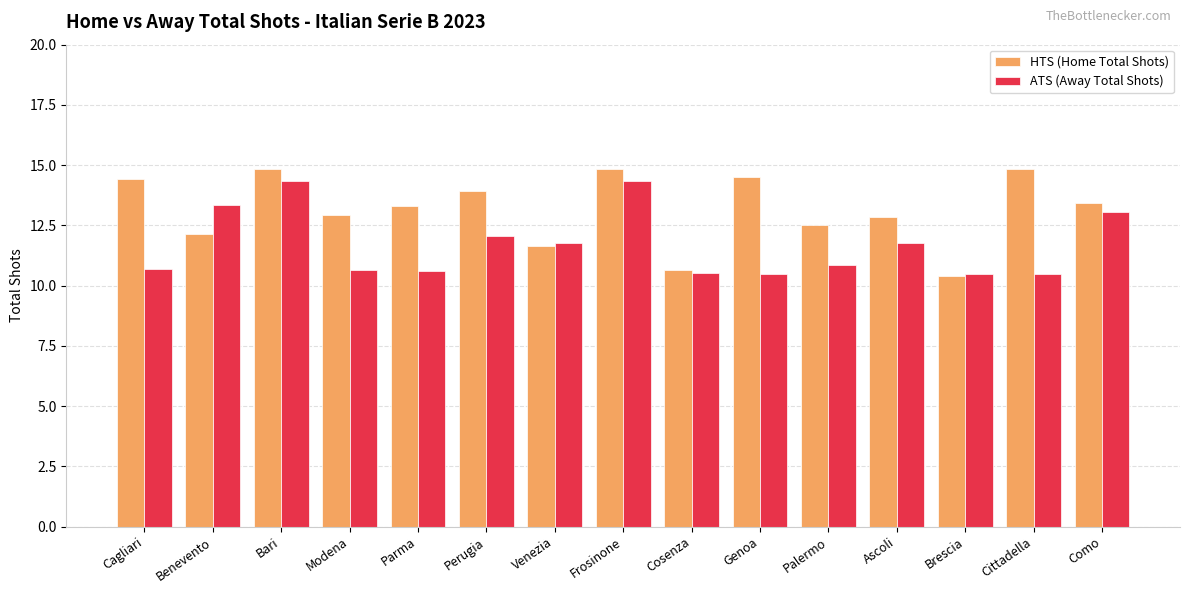

Which series has the largest total across all categories?

HTS (Home Total Shots)